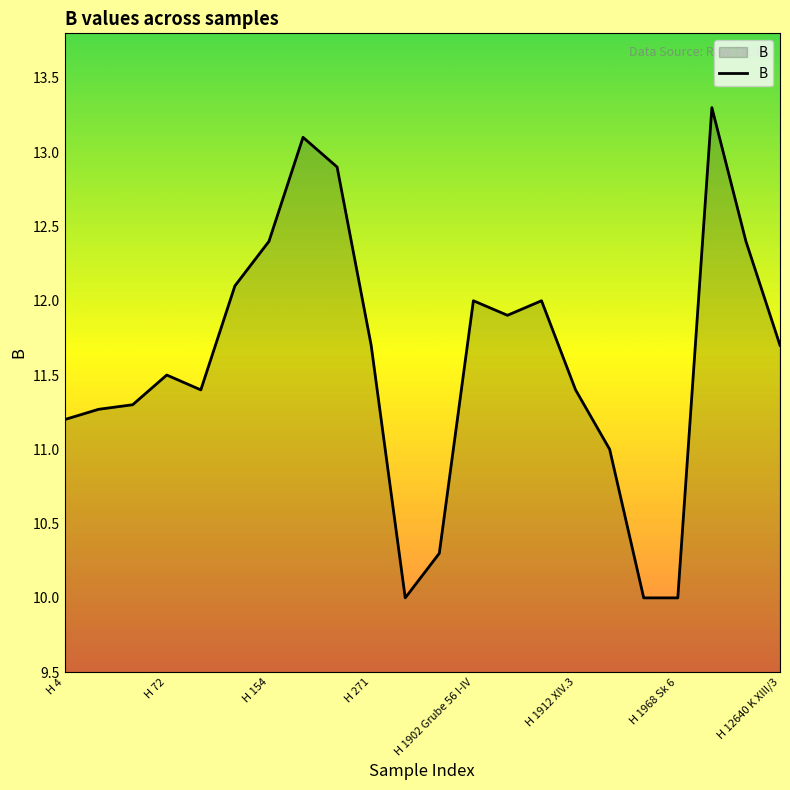

What is the smallest value displayed?

10.0